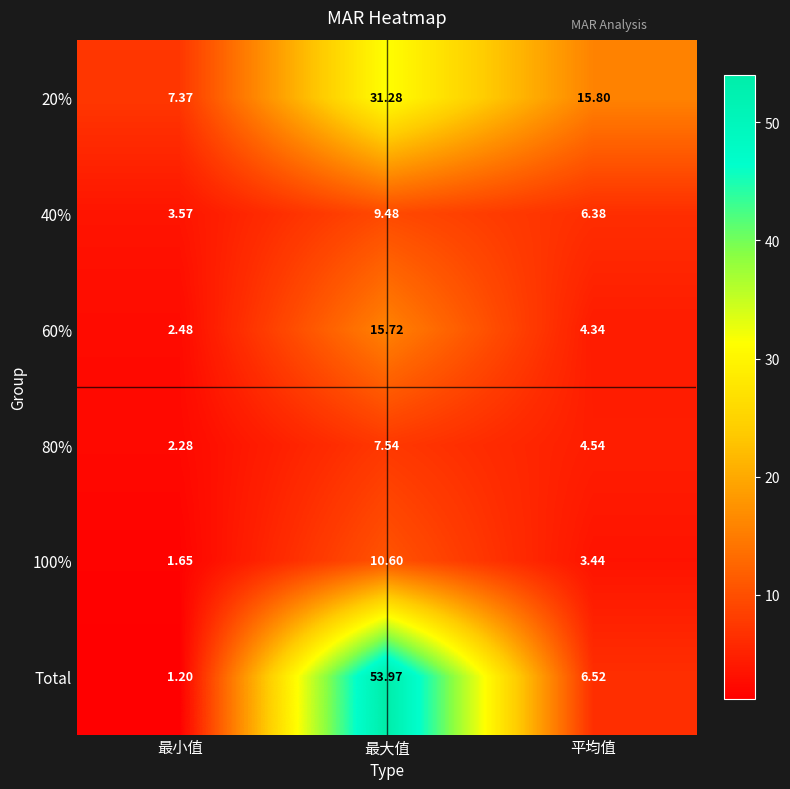

At which label does 80% reach its minimum?

最小值